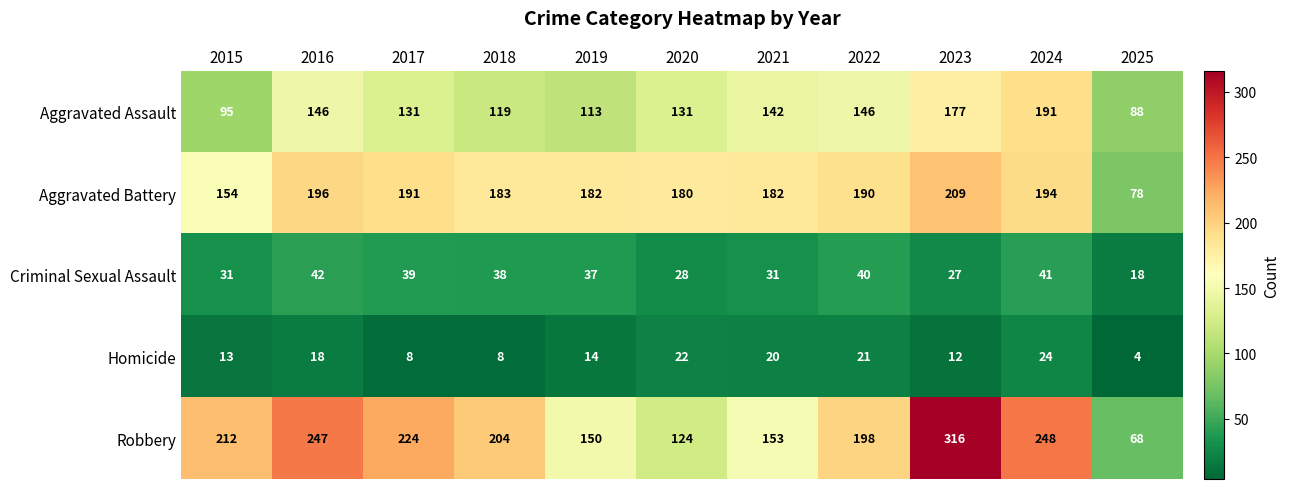

Count the number of categories in the chart.

11